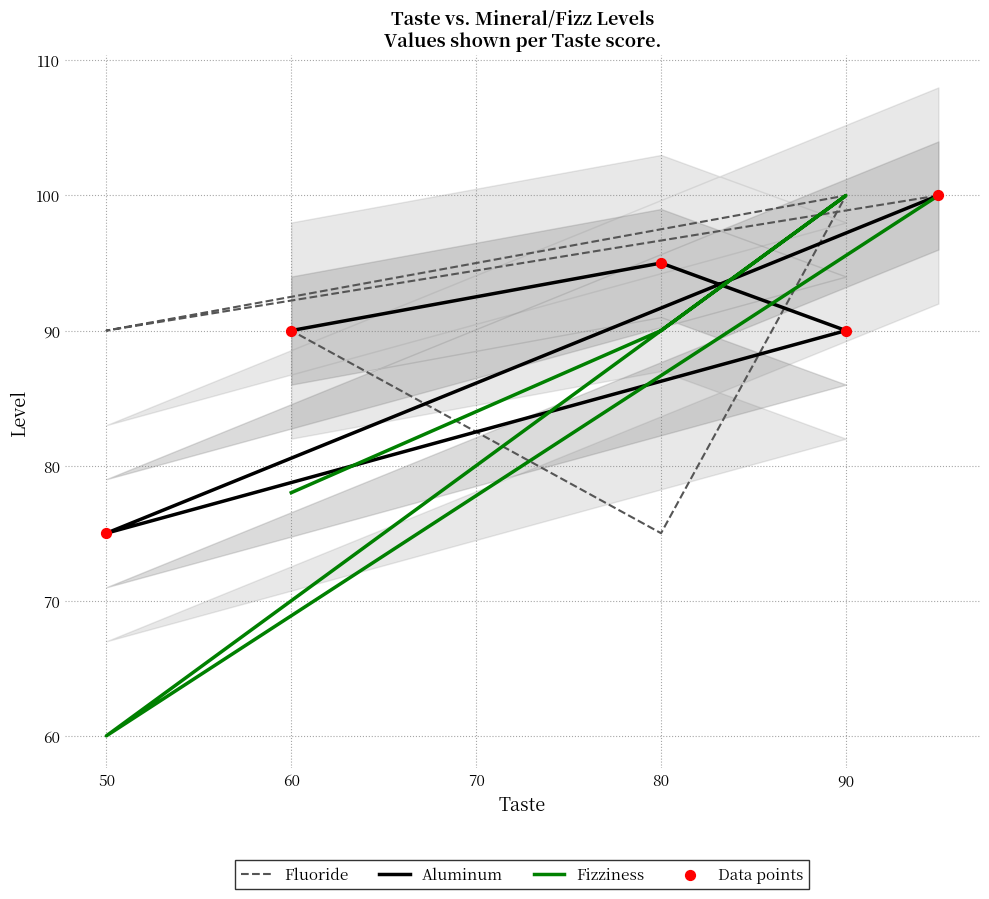

What are all the series names shown in the legend?

Fluoride, Aluminum, Fizziness, Data points